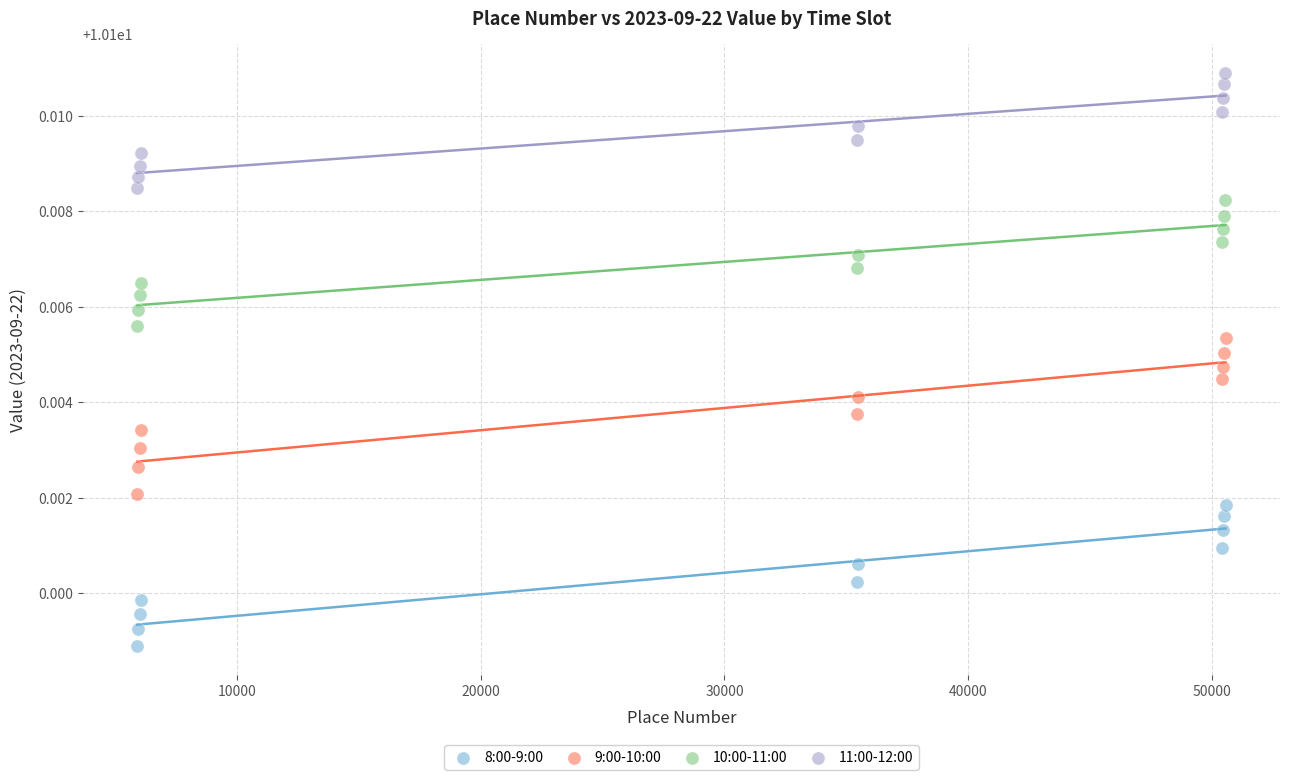

Which series reaches the maximum Y coordinate?

11:00-12:00